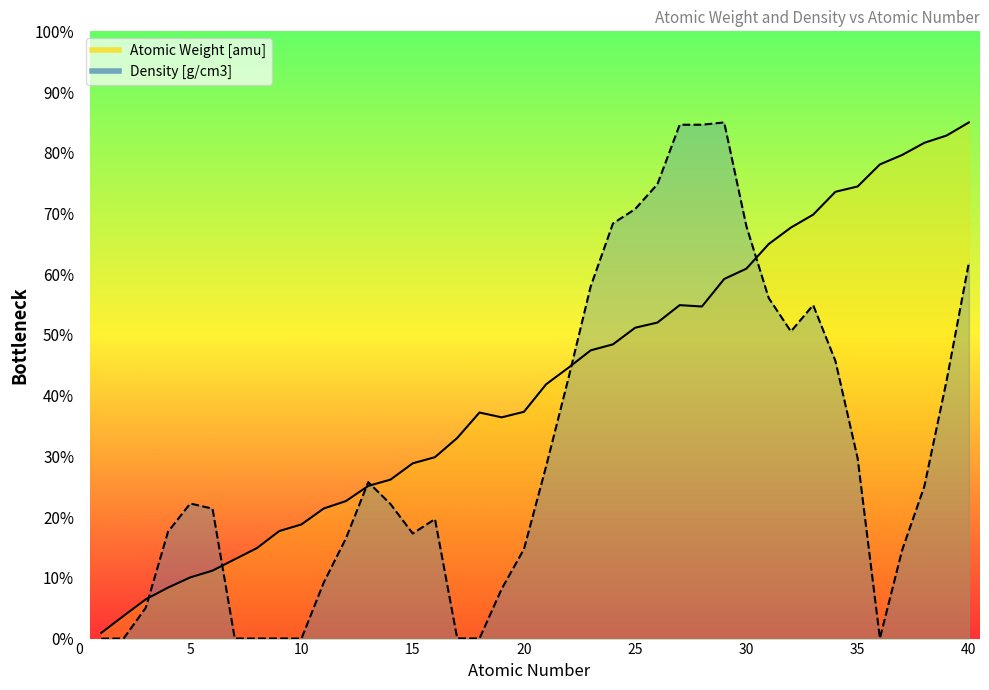

What is the value of the Density [g/cm3] point at the 31st from the left?

56.1